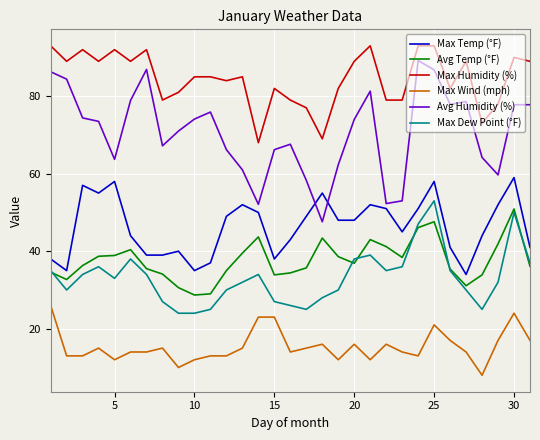

Which series has the largest total across all categories?

Max Humidity (%)